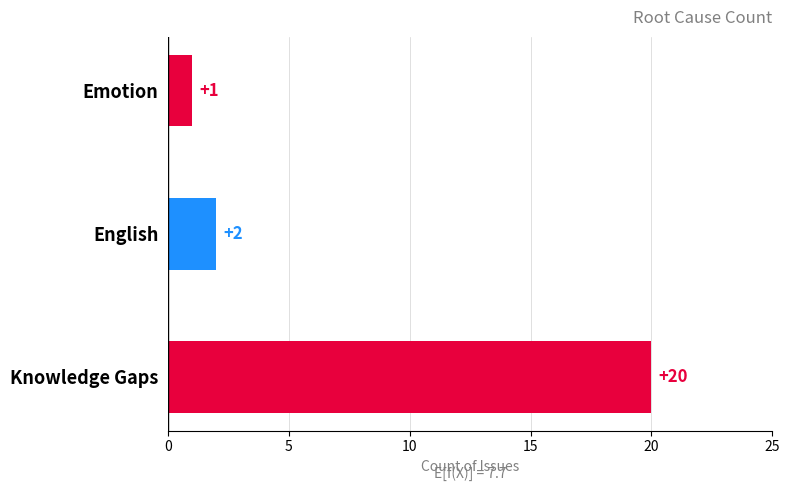

Reading top to bottom, list all the values displayed in this chart.

Emotion=1	English=2	Knowledge Gaps=20